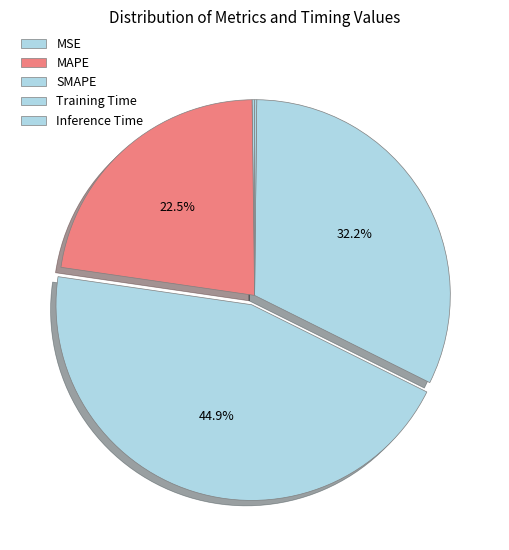

To the nearest percent, what is the combined percentage of Training Time and MAPE?

55%